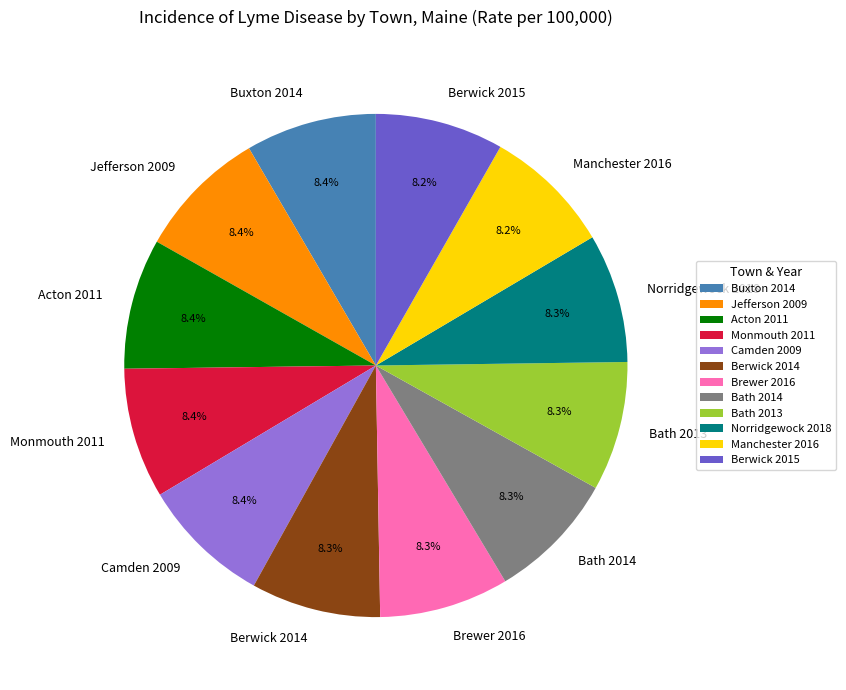

To the nearest percent, what percentage of the pie is Berwick 2014?

8%